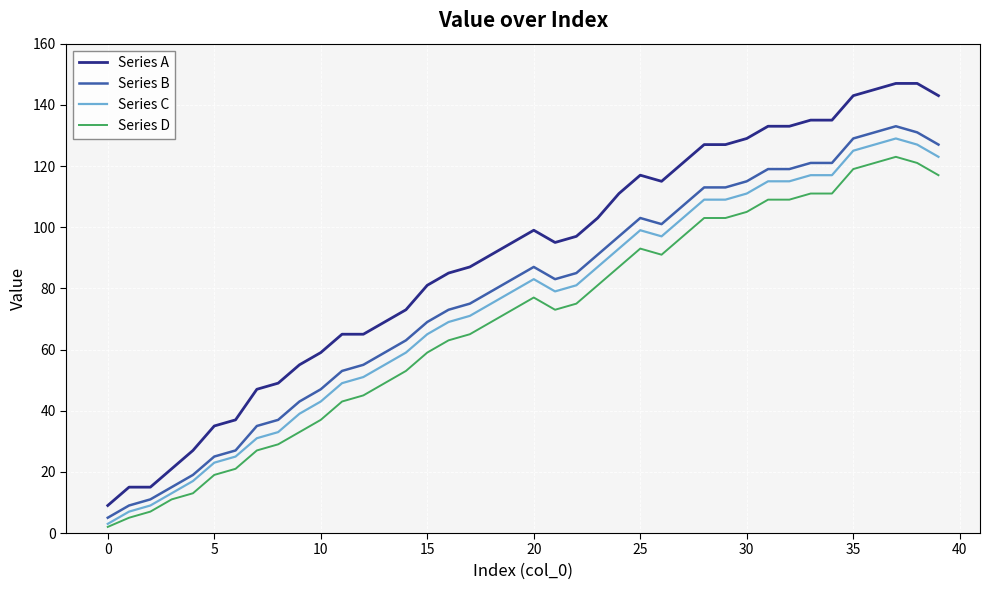

What is the lowest value of the Series A series?

9